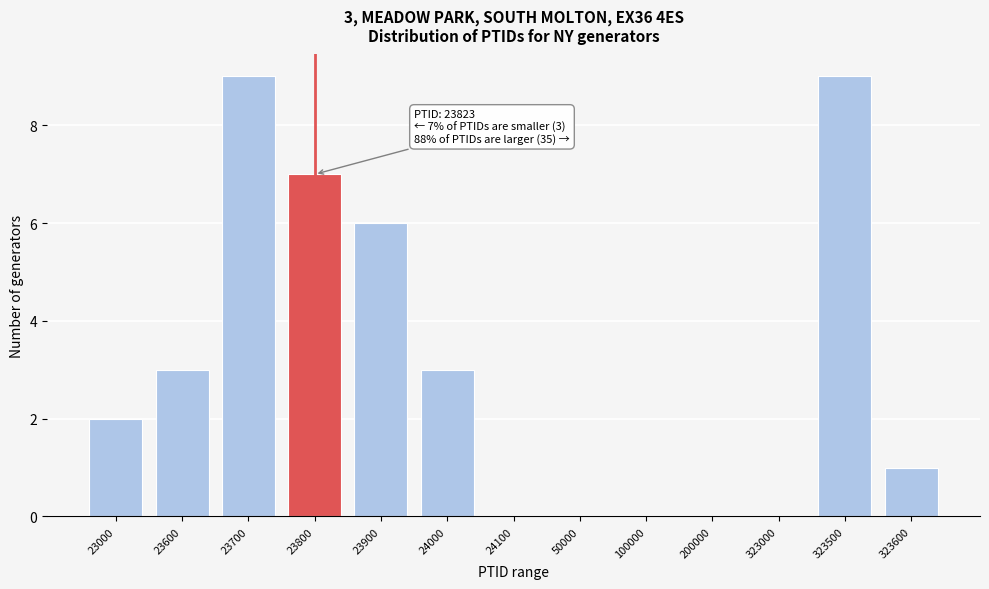

Reading left to right, extract all data points from this chart.

23000=2	23600=3	23700=9	23800=7	23900=6	24000=3	24100=0	50000=0	100000=0	200000=0	323000=0	323500=9	323600=1